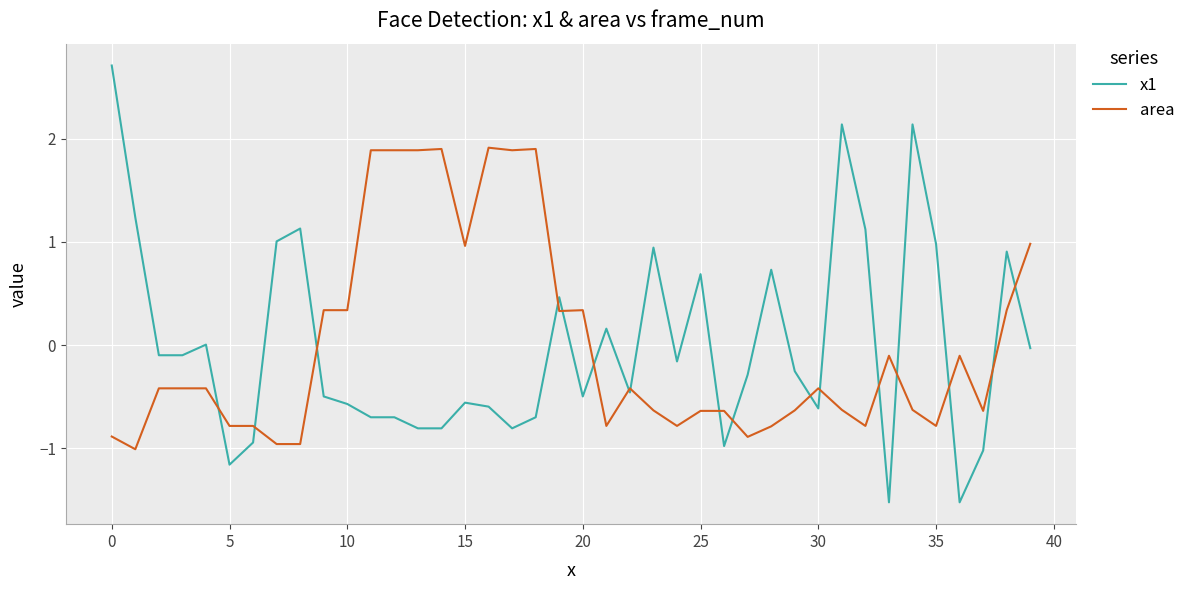

How many values in area are below zero?

26